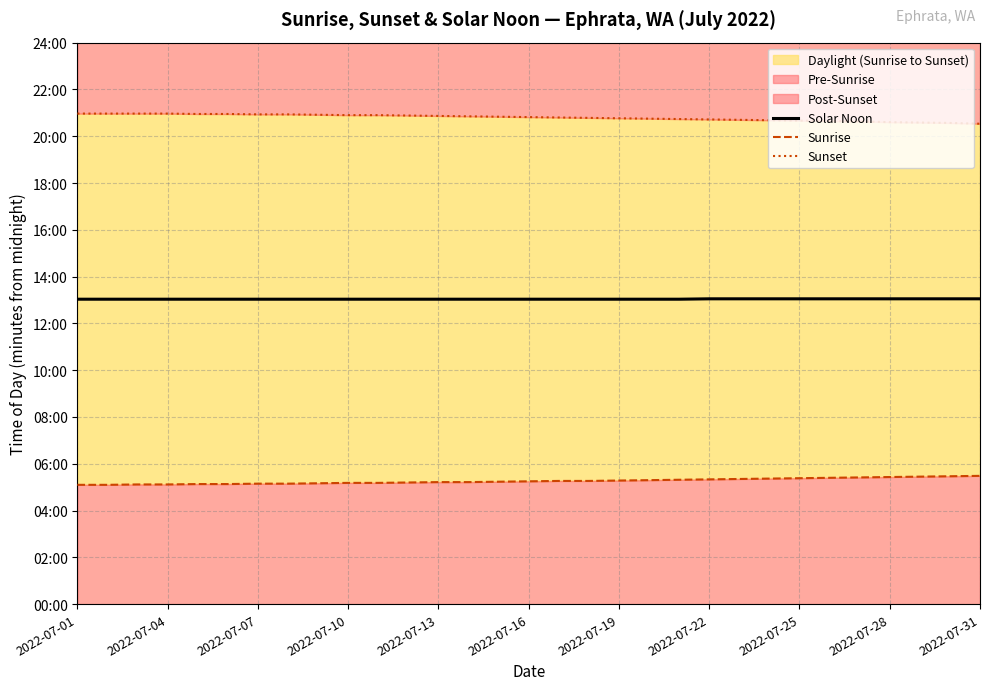

Which series changed the most between 2022-07-16 and 30?

Sunset